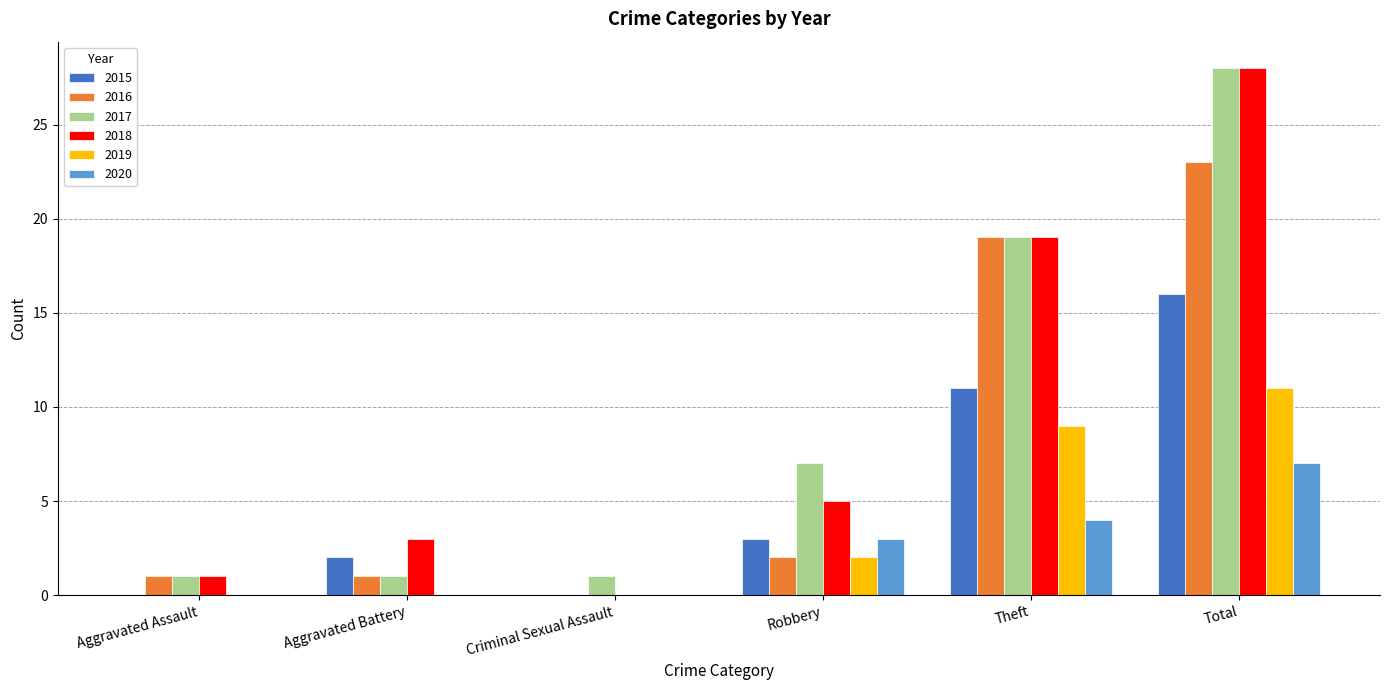

At which label is 2018 closest to 14?

Theft